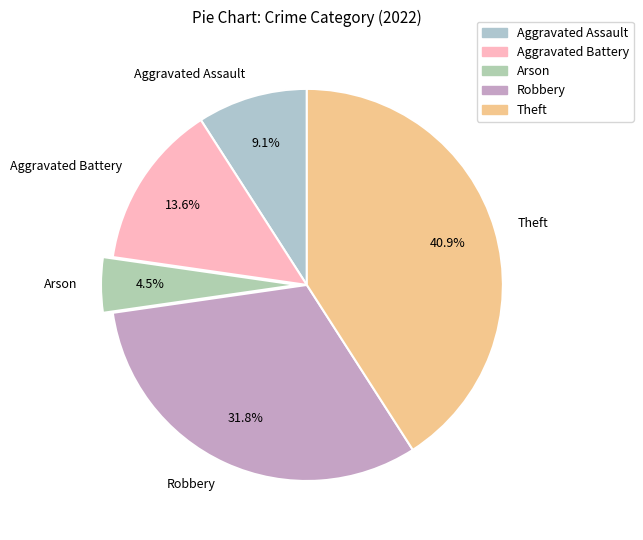

To the nearest percent, what percentage of the pie is Aggravated Battery?

14%